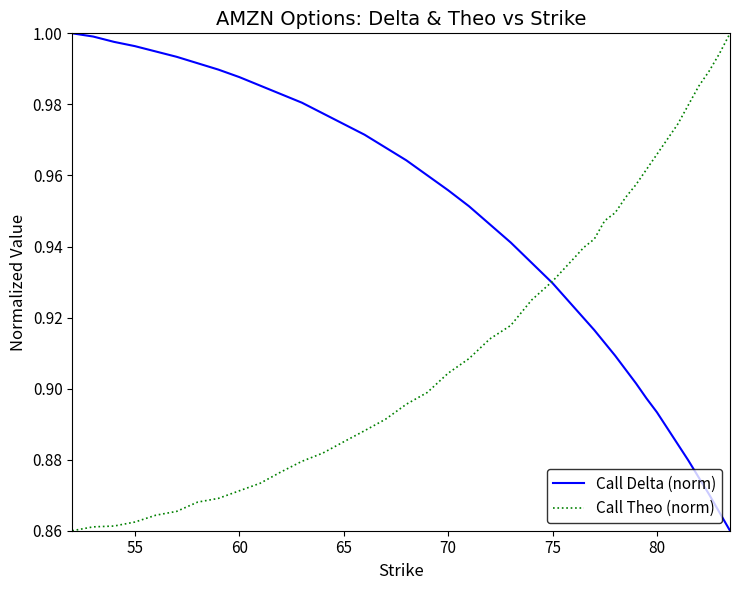

List the series in order of their overall mean, highest first.

Call Delta (norm), Call Theo (norm)